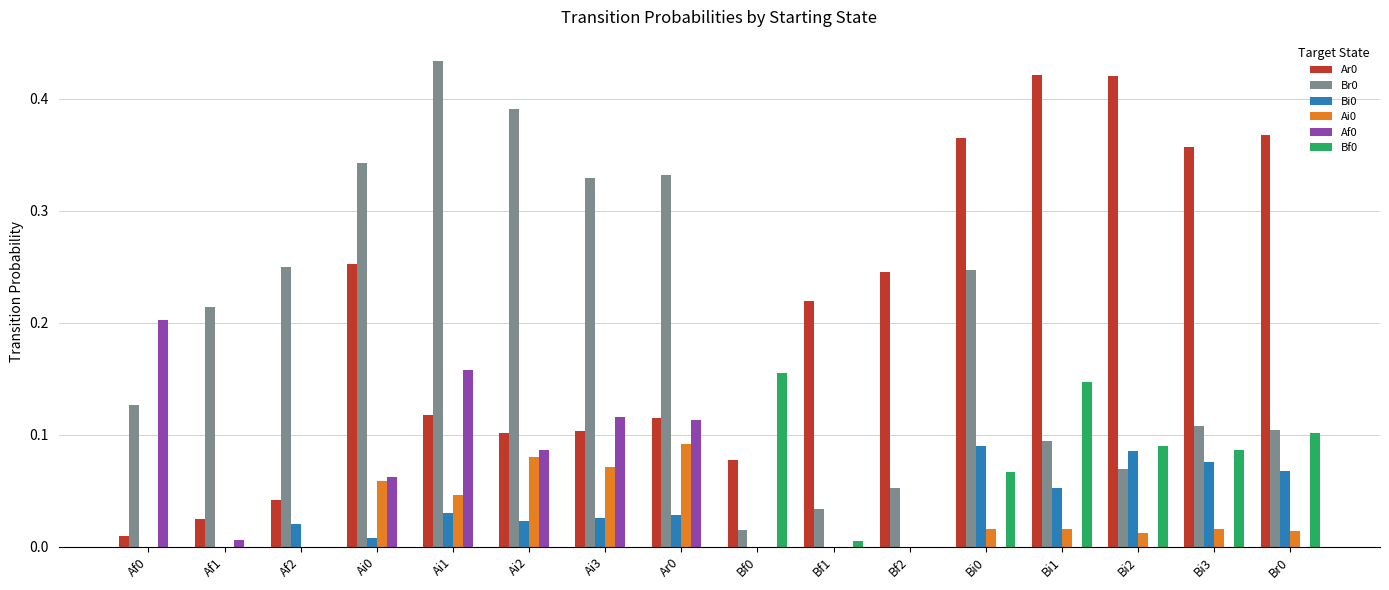

How many categories are shown in the chart?

16